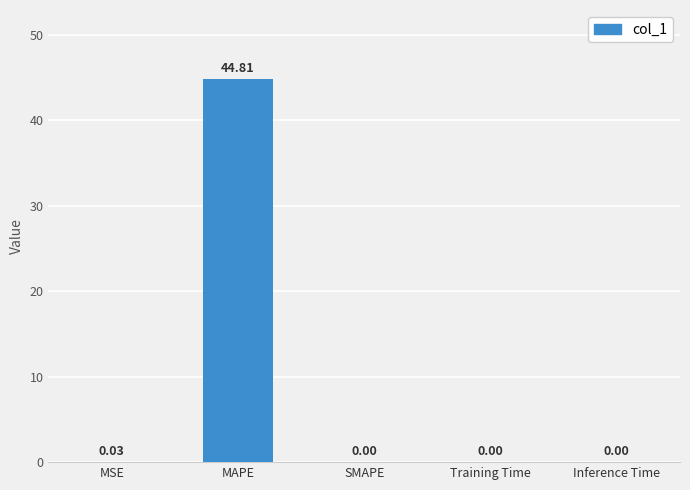

What is the sum of the values at MSE and MAPE?

44.8